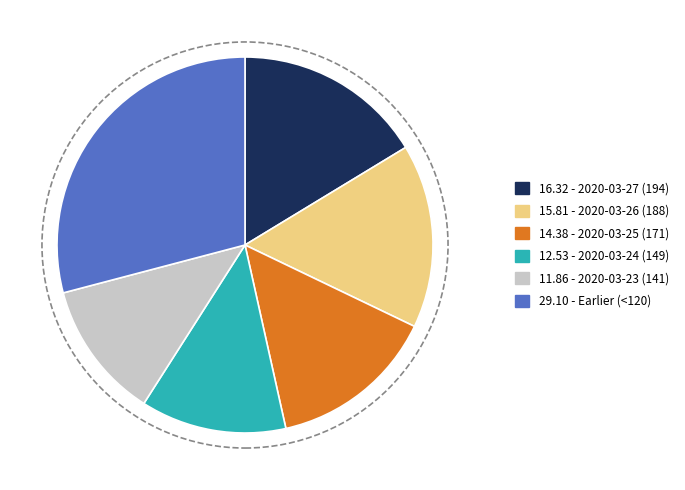

Is there any slice that represents more than half of the pie?

No